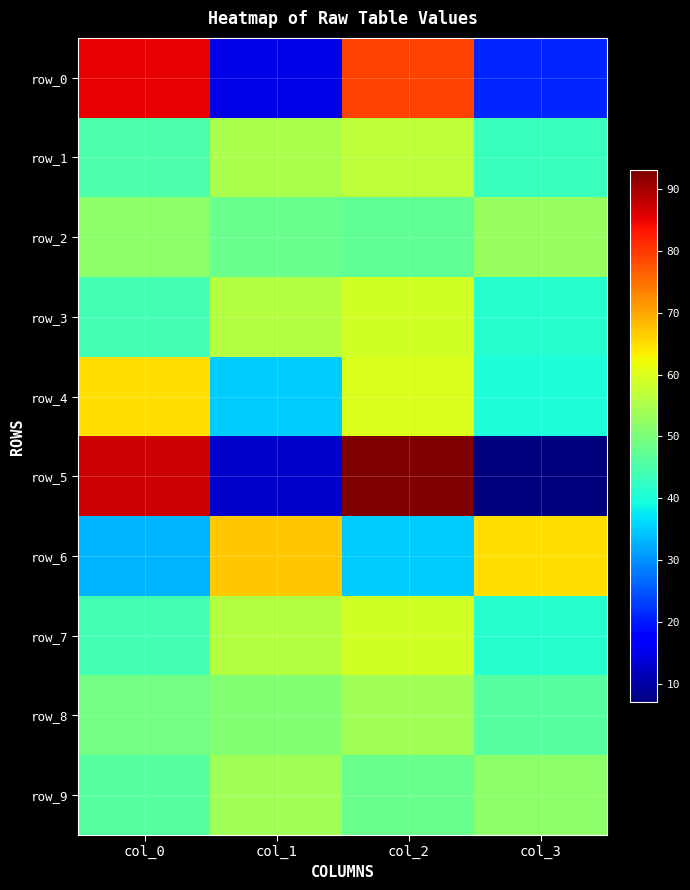

At which category is the sum across all series the highest?

col_2